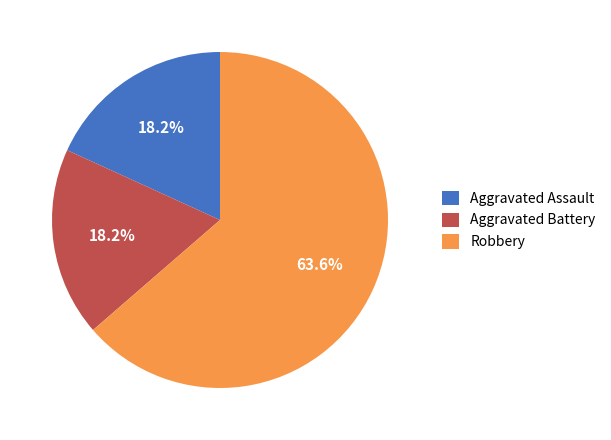

How many segments does this pie chart have?

3